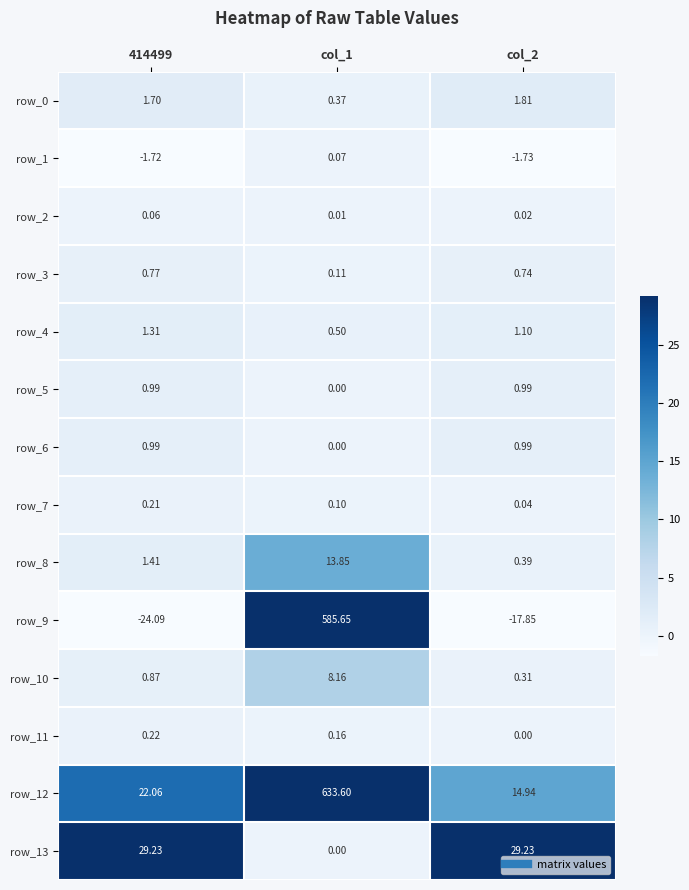

What is the approximate value of row_13 at col_2?

29.2